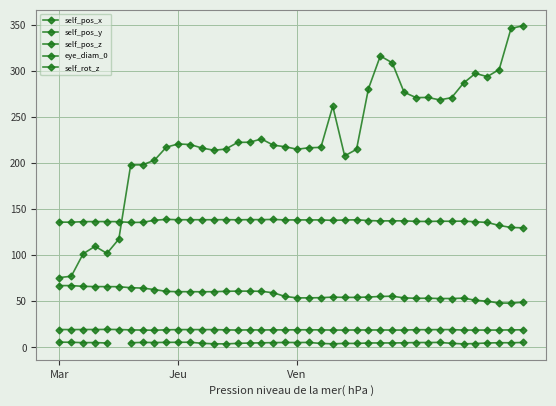

What are all the series names shown in the legend?

self_pos_x, self_pos_y, self_pos_z, eye_diam_0, self_rot_z